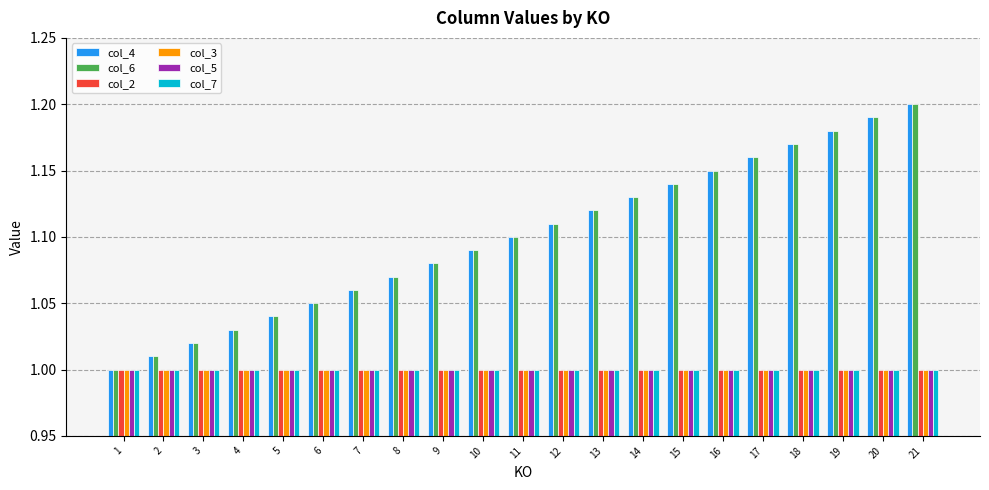

Is it true that col_7 equals 1.7 at 5?

False